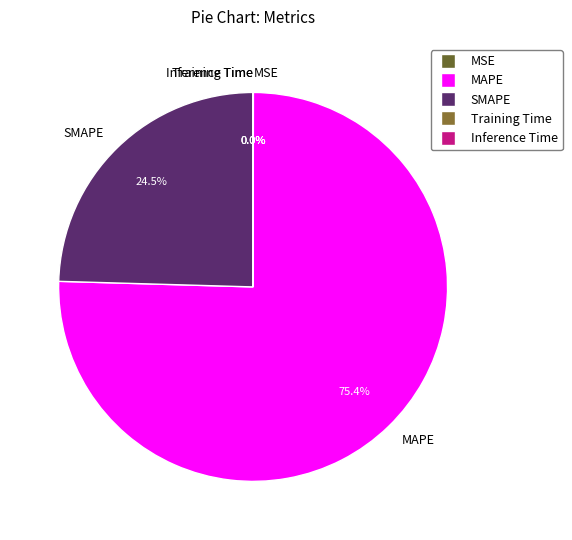

Which slice is the largest?

MAPE